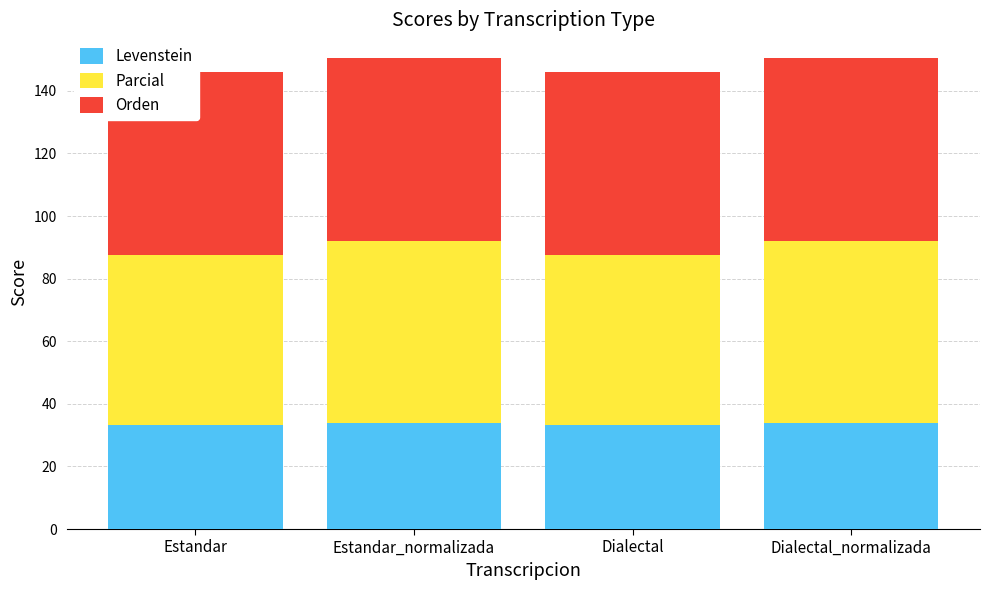

Which series has the largest total across all categories?

Orden